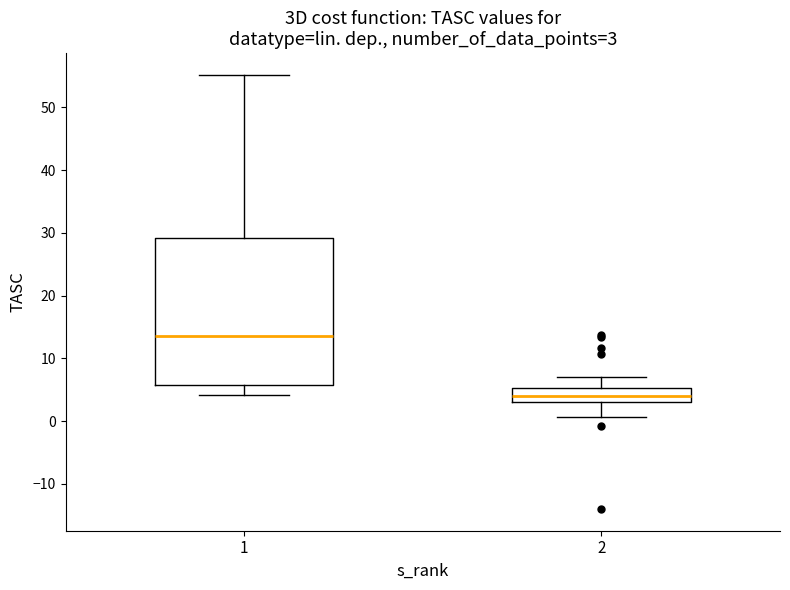

Comparing the boxes themselves (not the whiskers), which one is the tallest?

1